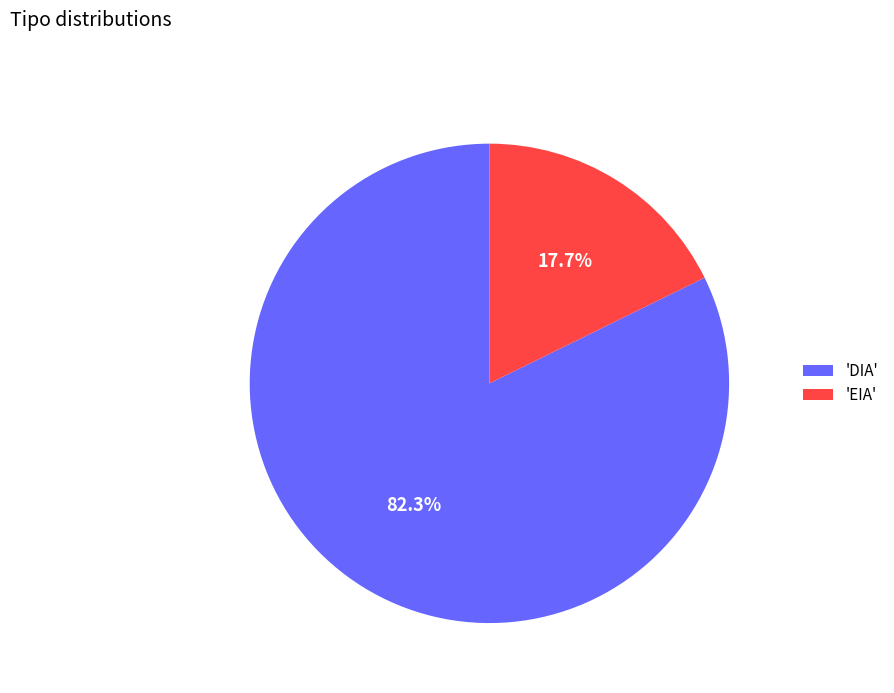

Which slice is the smallest?

'EIA'